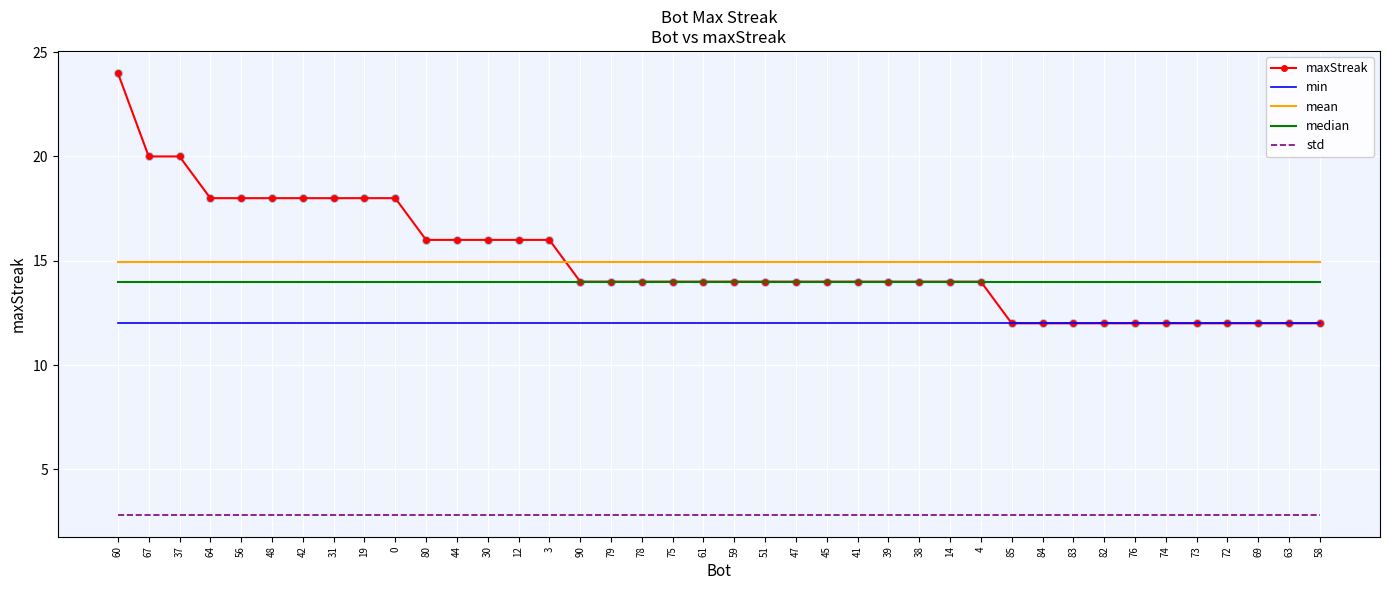

What are all the series names shown in the legend?

maxStreak, min, mean, median, std